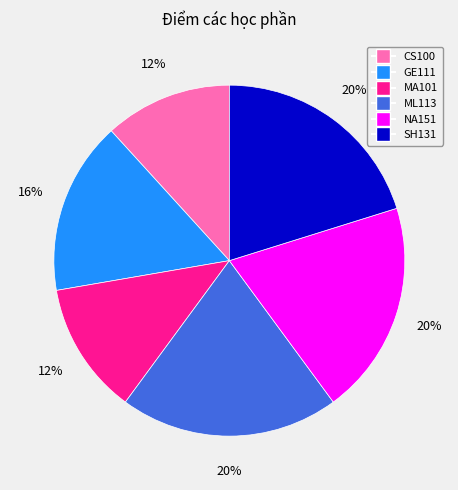

Combined, do ML113 and NA151 account for over 50%?

No